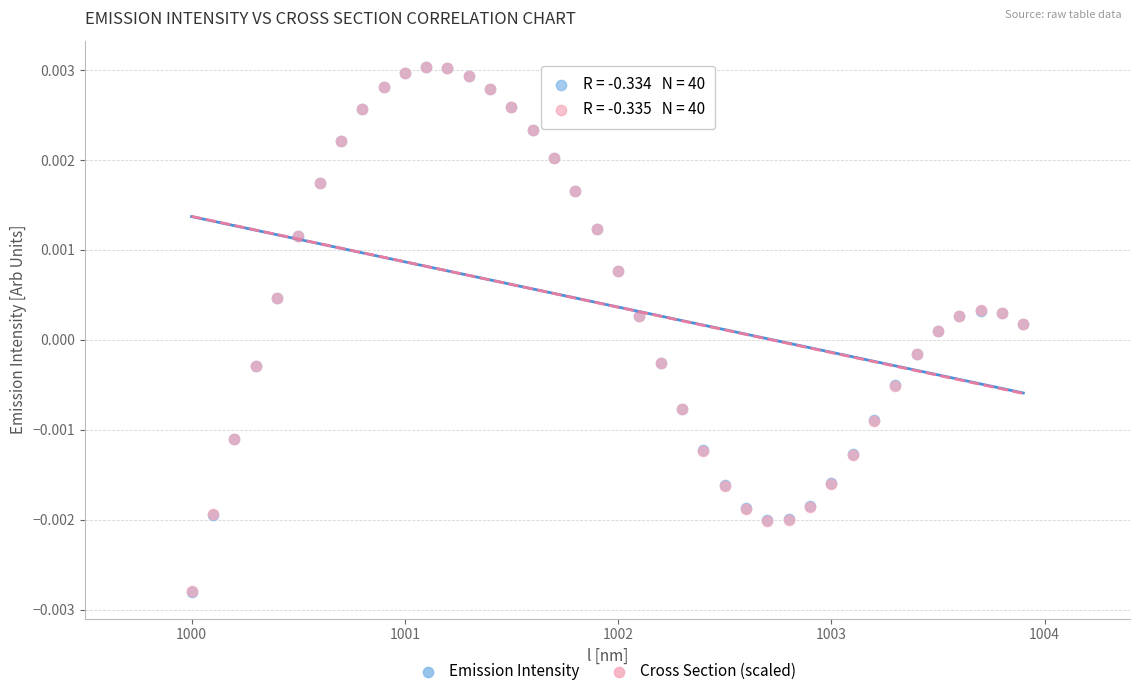

What are all the series names shown in the legend?

Emission Intensity, Cross Section (scaled)